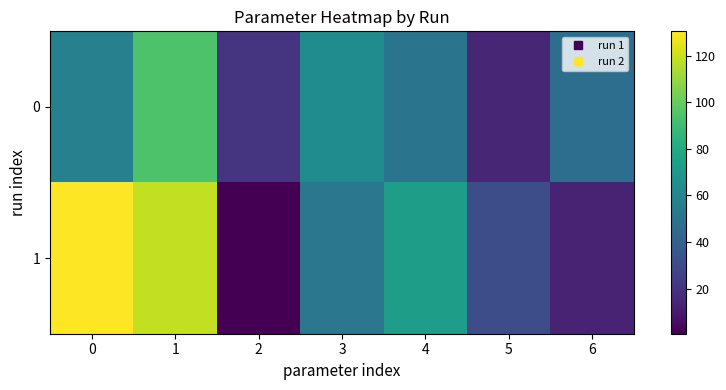

Rank the series at 0 from highest to lowest value.

1, 0